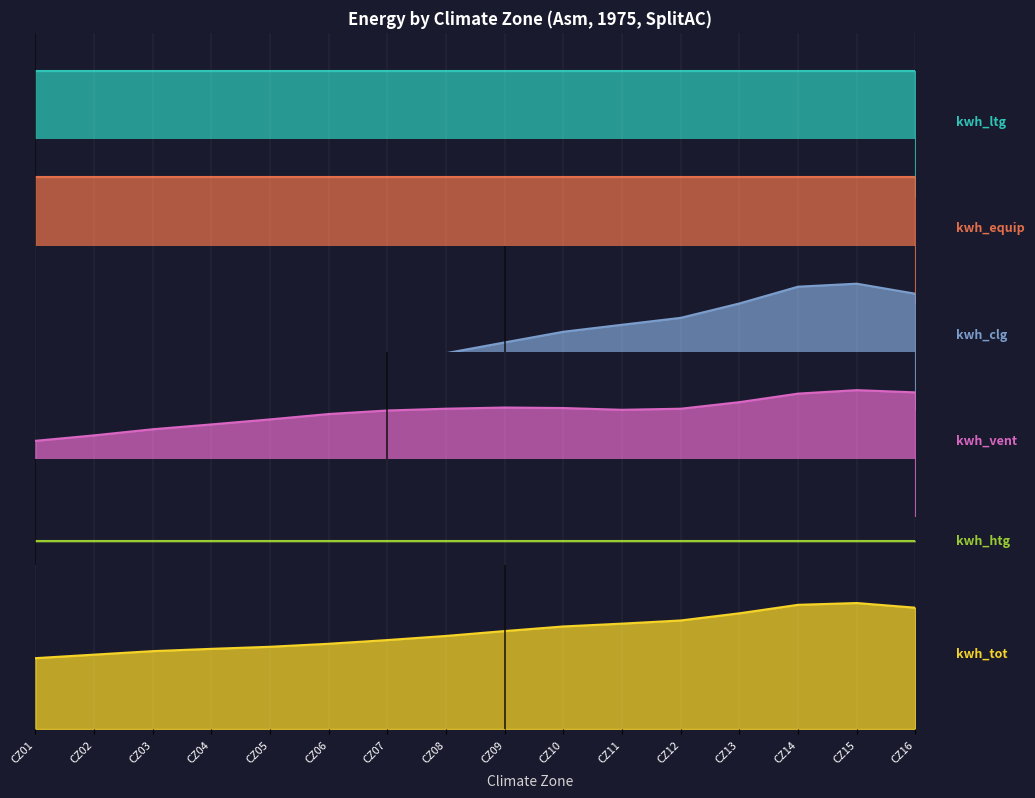

How many values in the kwh_clg series exceed 144817?

8